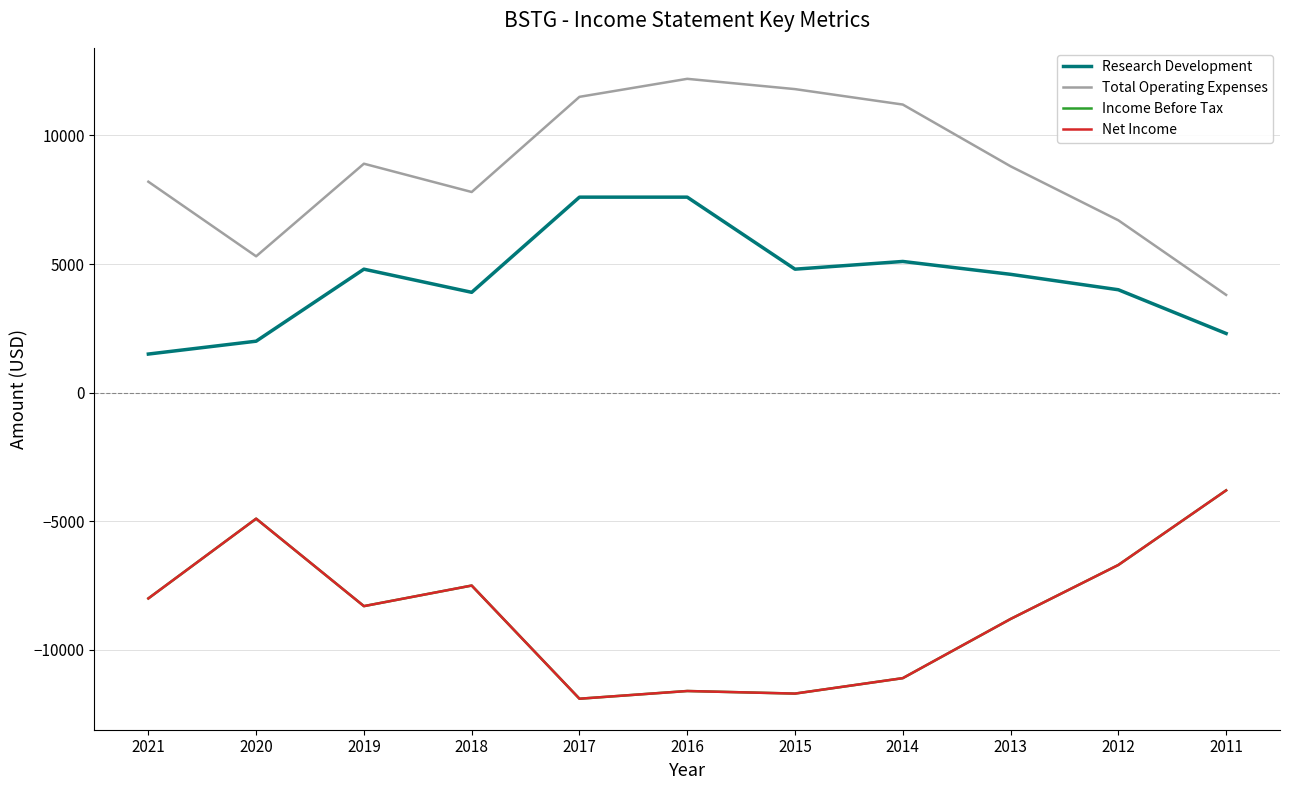

Read the Research Development value at 2012, to the nearest 10.

4000